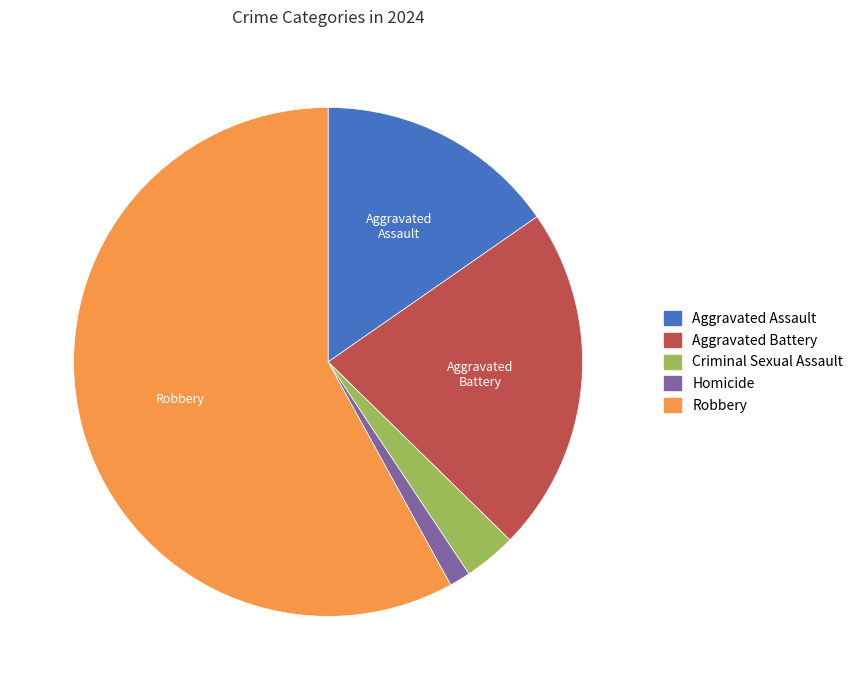

How many slices are in this pie chart?

5